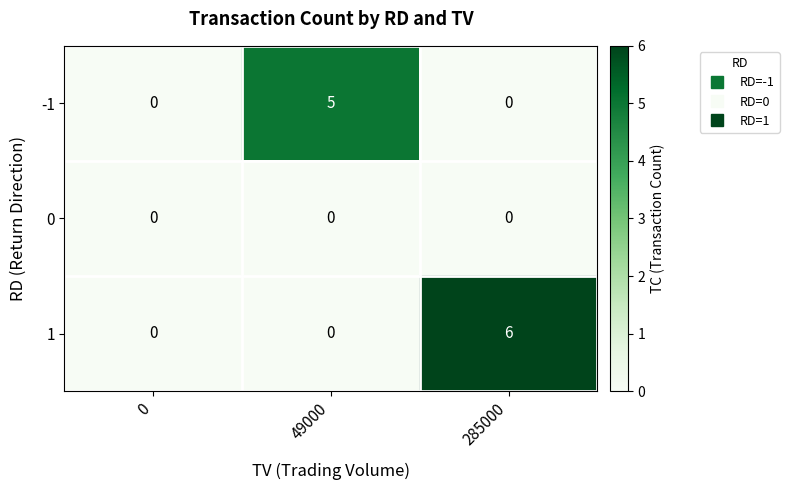

Read the -1 value at 49000.

5